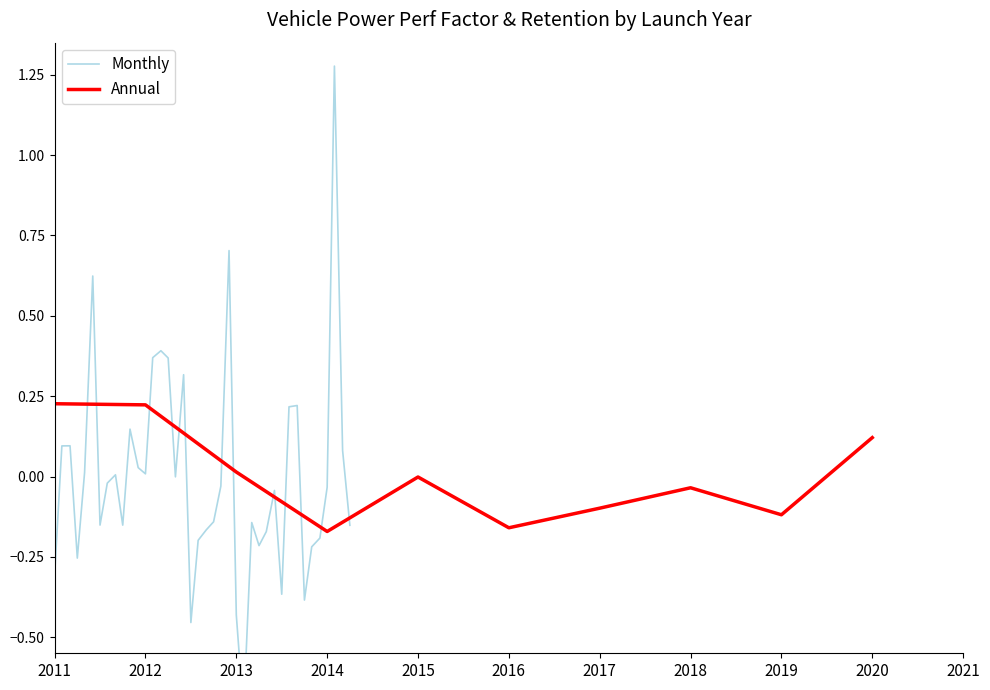

Is it true that Annual equals 0.4 at 2011?

False